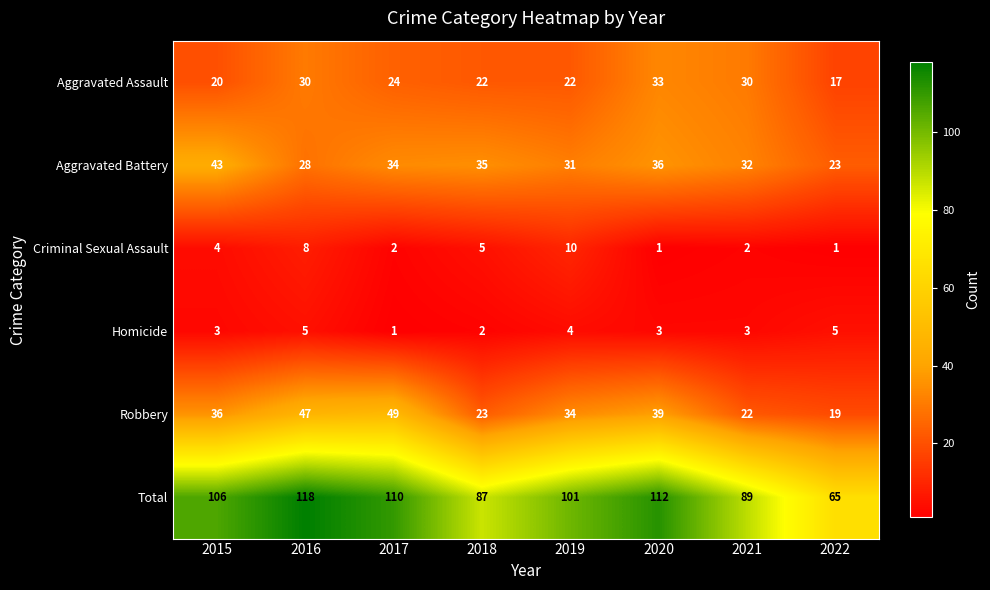

How many Aggravated Assault values are between 22 and 30?

5